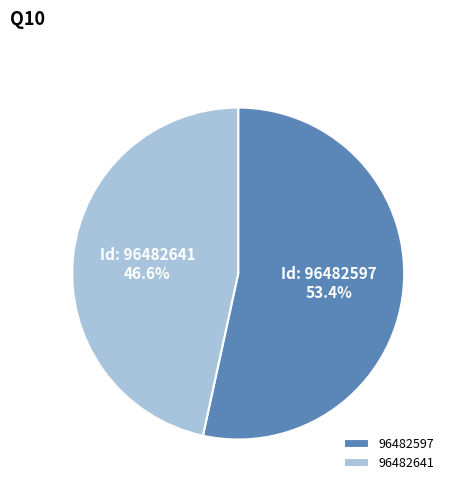

The 96482597 slice represents 43% of the pie. True or false?

False